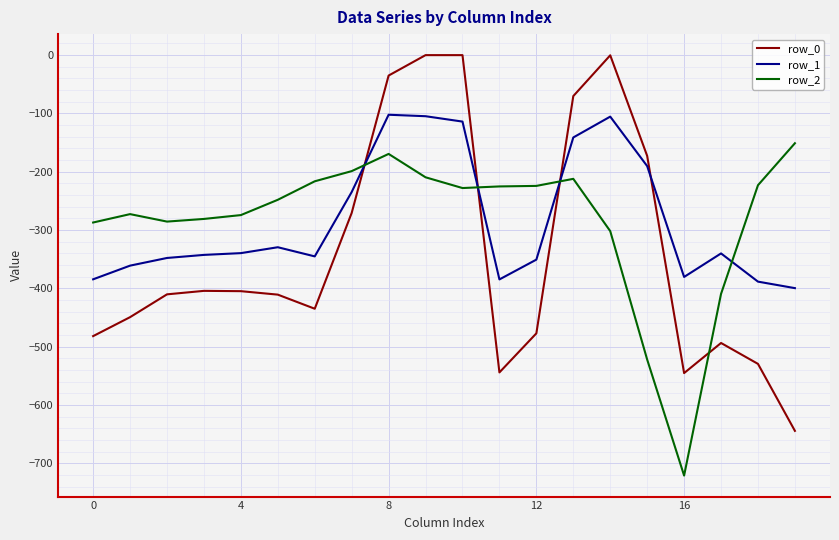

What is the difference between the maximum and minimum values in the row_1 series?

297.4